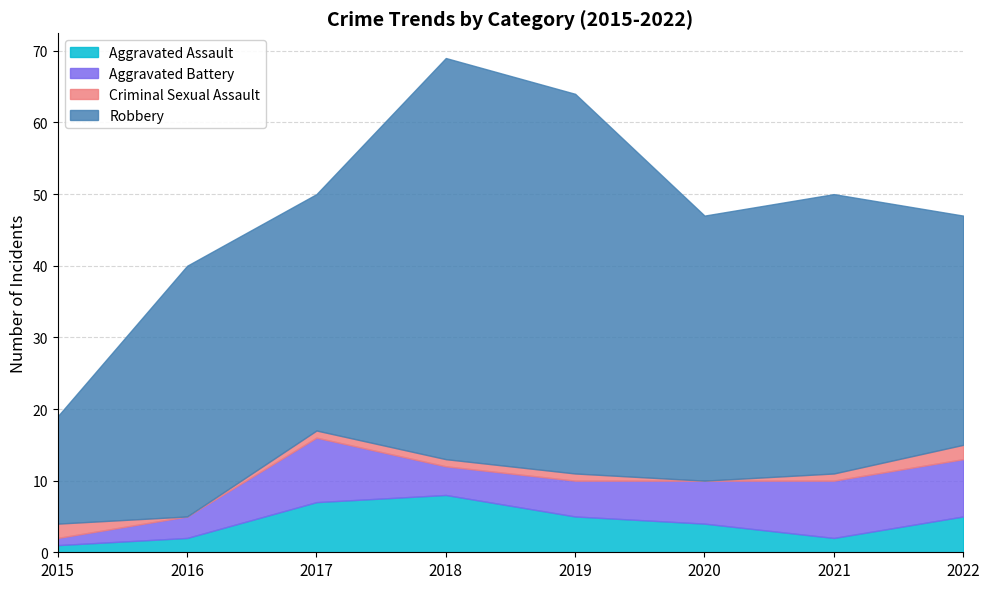

What is the maximum value for Aggravated Assault?

8